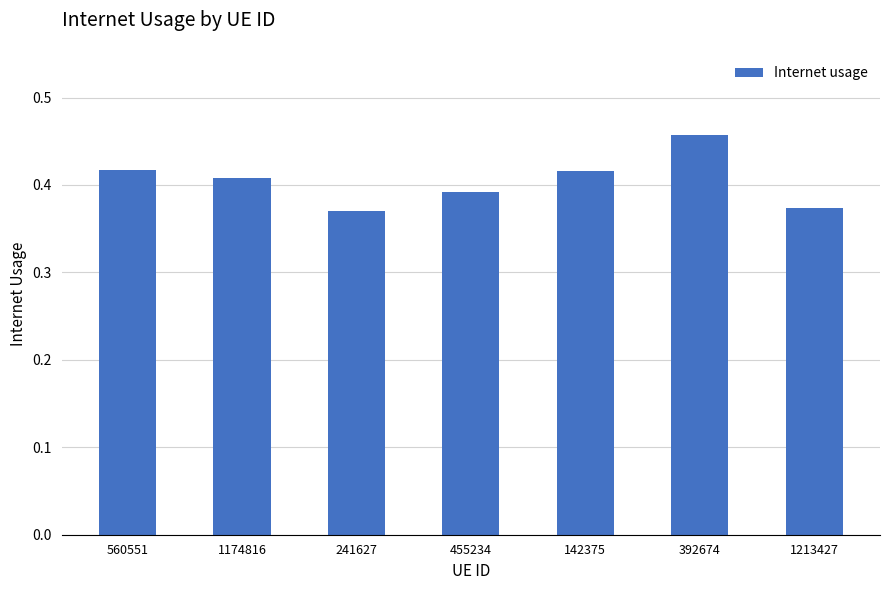

Which has a higher value, 241627 or 455234?

455234